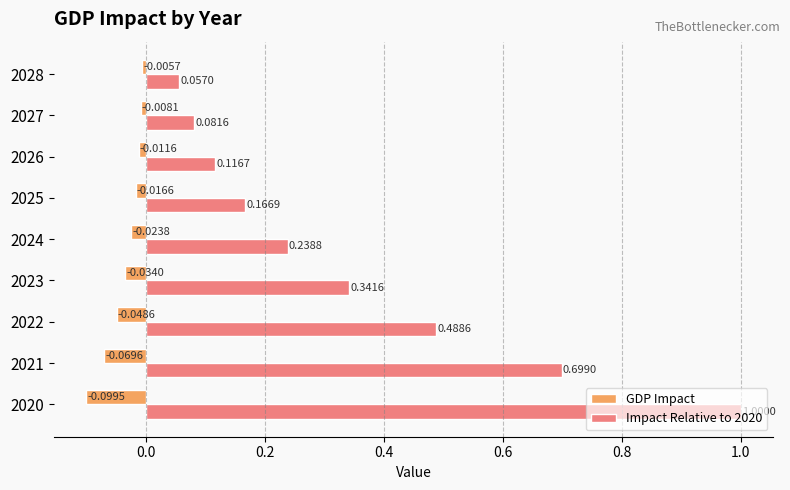

At which category is the sum across all series the highest?

2020